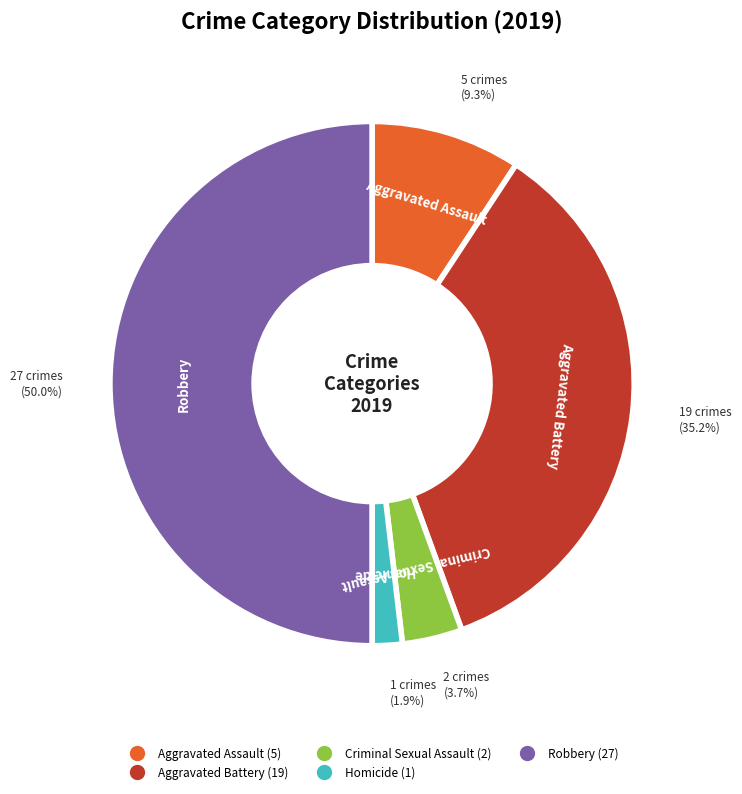

To the nearest percent, what is the difference between the largest and smallest slice percentages?

48%